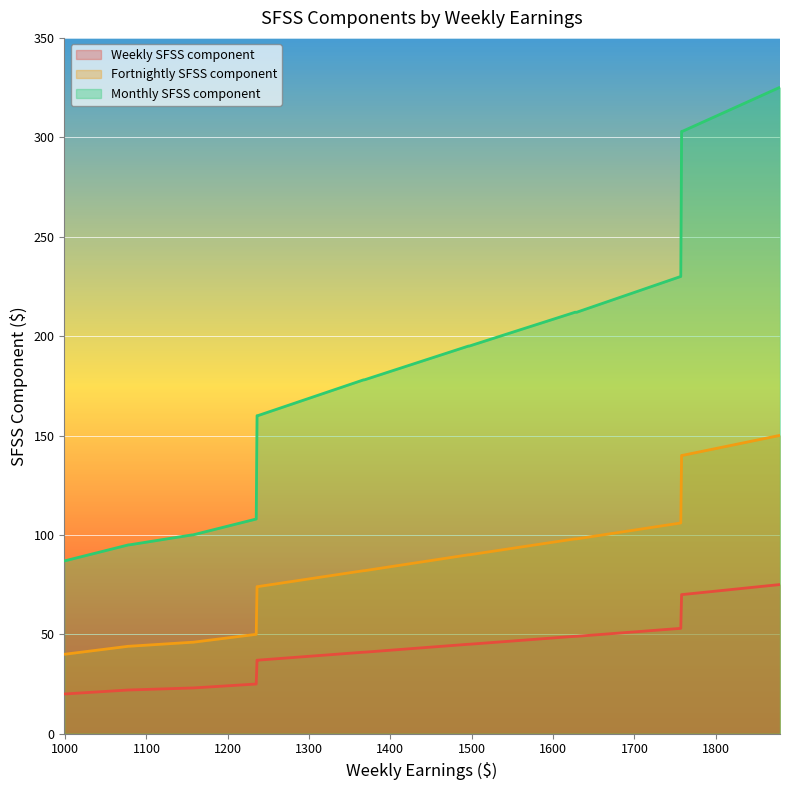

What is the sum of the Weekly SFSS component values at 1497 and 1157?

68